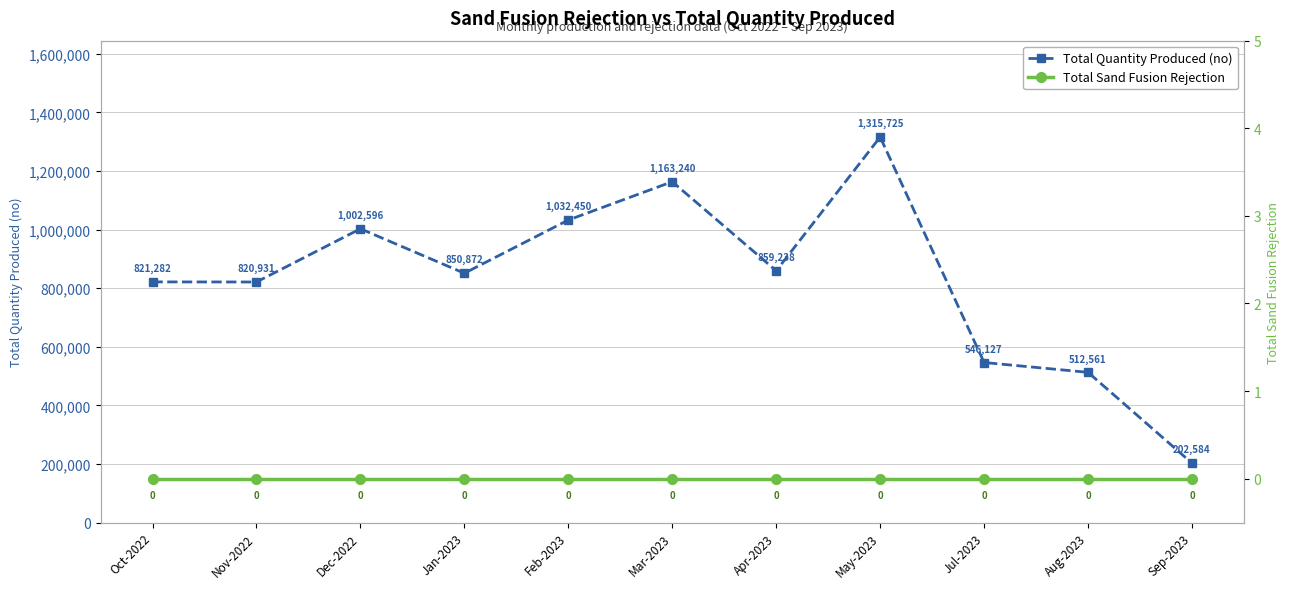

True or false: Total Quantity Produced (no) has a value of 820931 at Nov-2022.

True